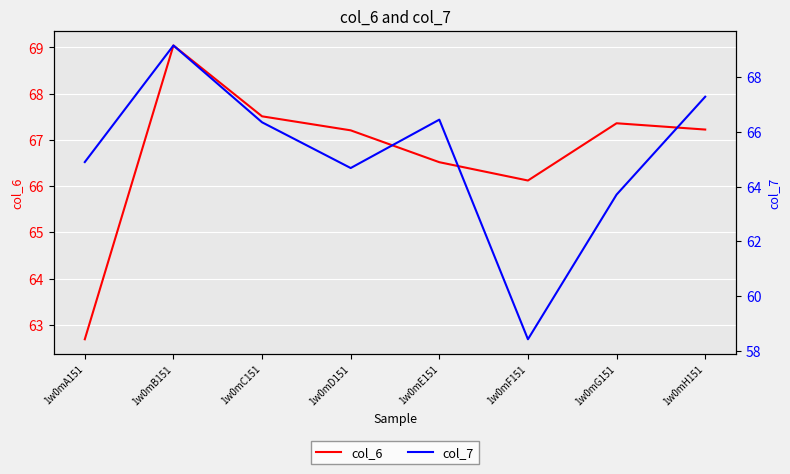

What is the value of the col_6 point at the 2nd from the left?

69.0